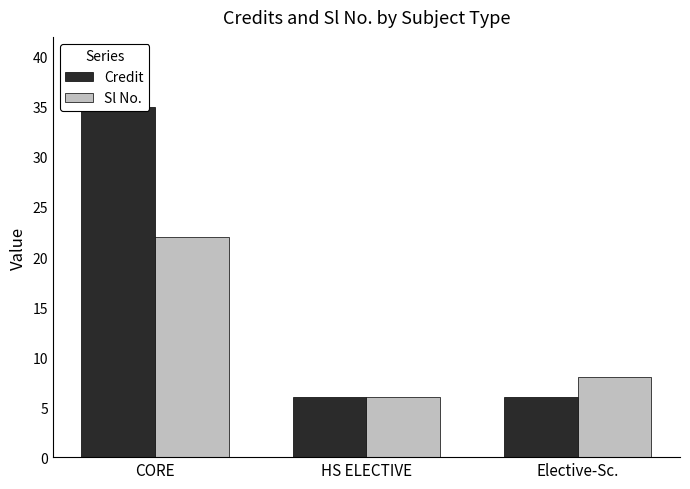

What is the difference between the maximum and second lowest values in the Credit series?

29